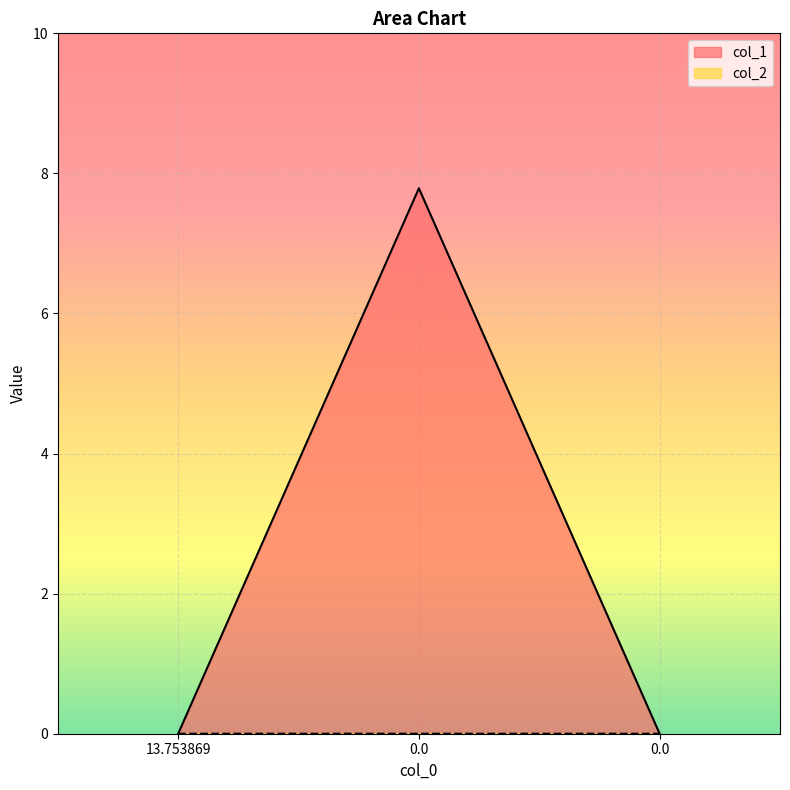

What is the total value across all series at 0.0?

7.8